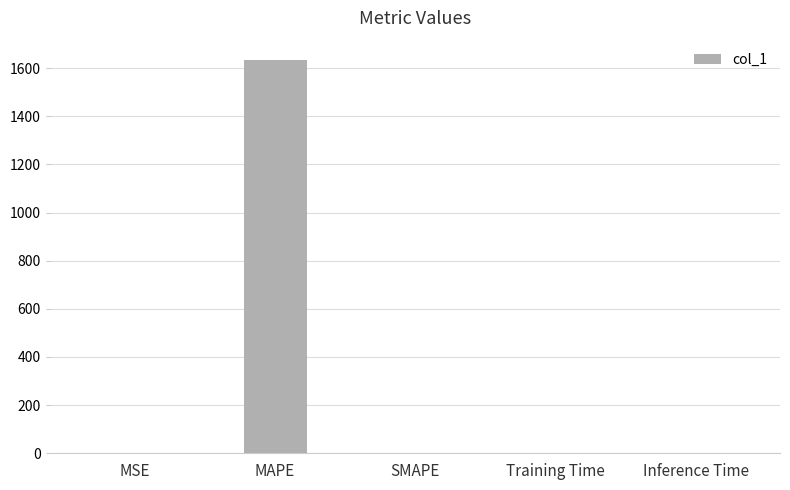

At which category does the chart reach its peak across all series?

MAPE